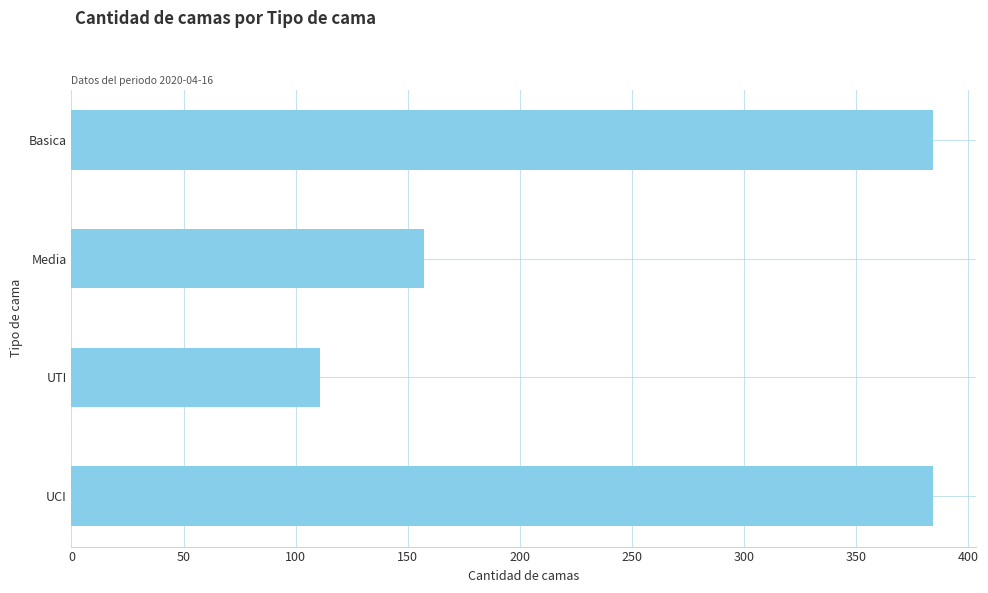

Where is the data nearest to the value 247?

Media